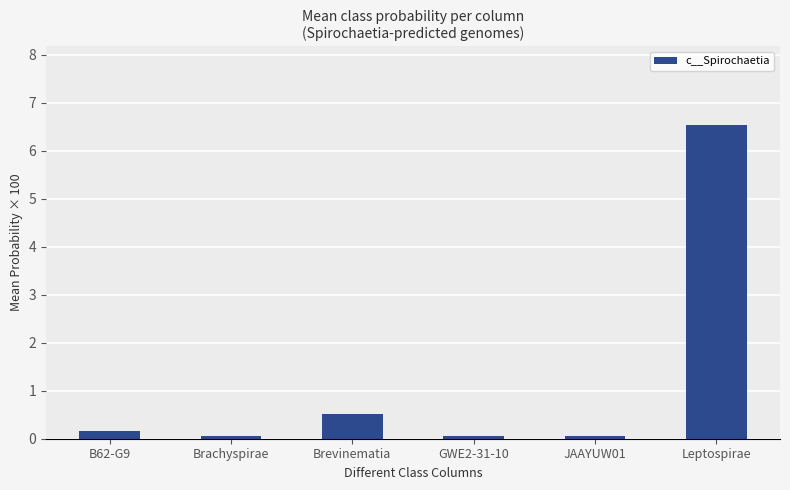

What is the average value?

1.2